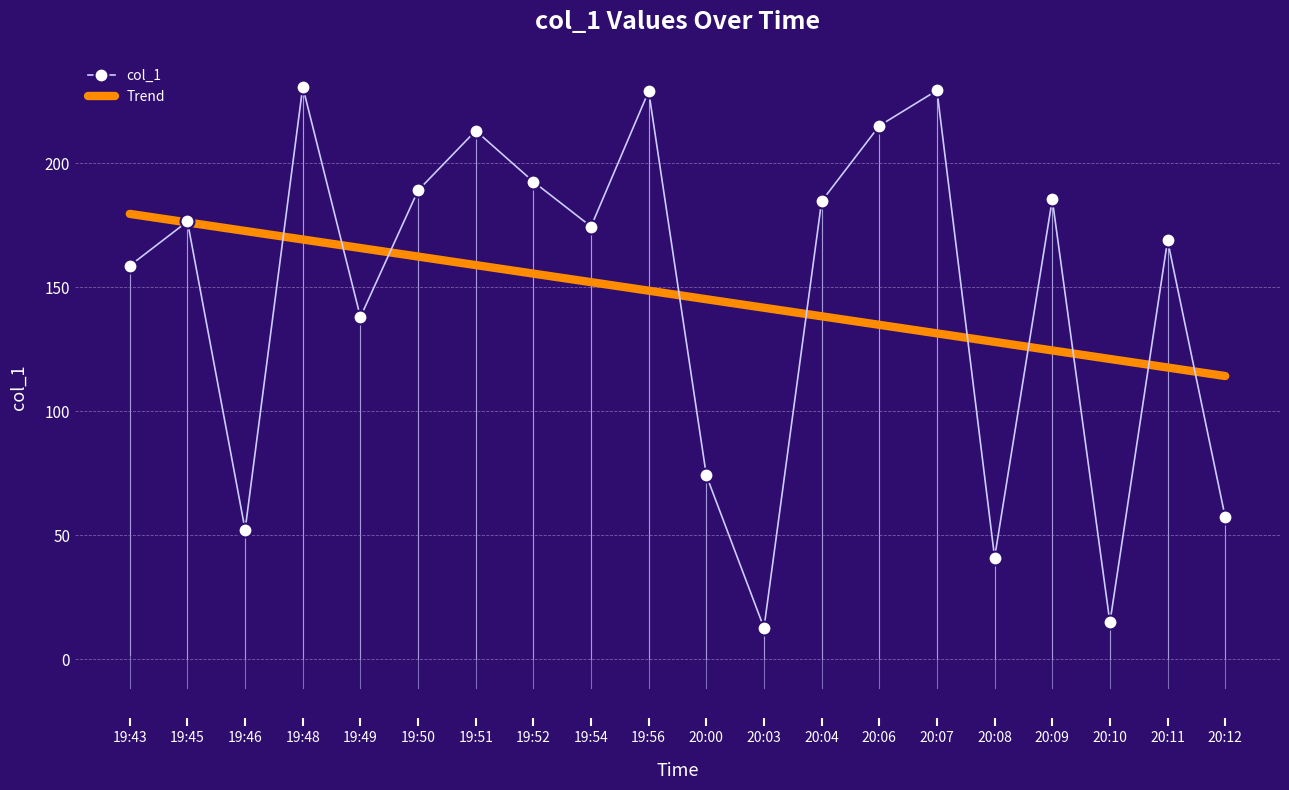

What is the sum of all Trend values?

2937.7